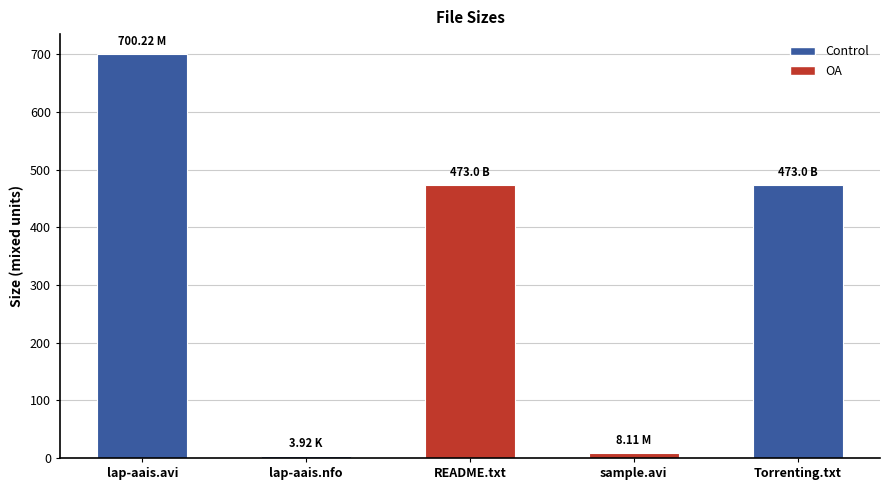

What is the label of the 5th bar from the right?

lap-aais.avi